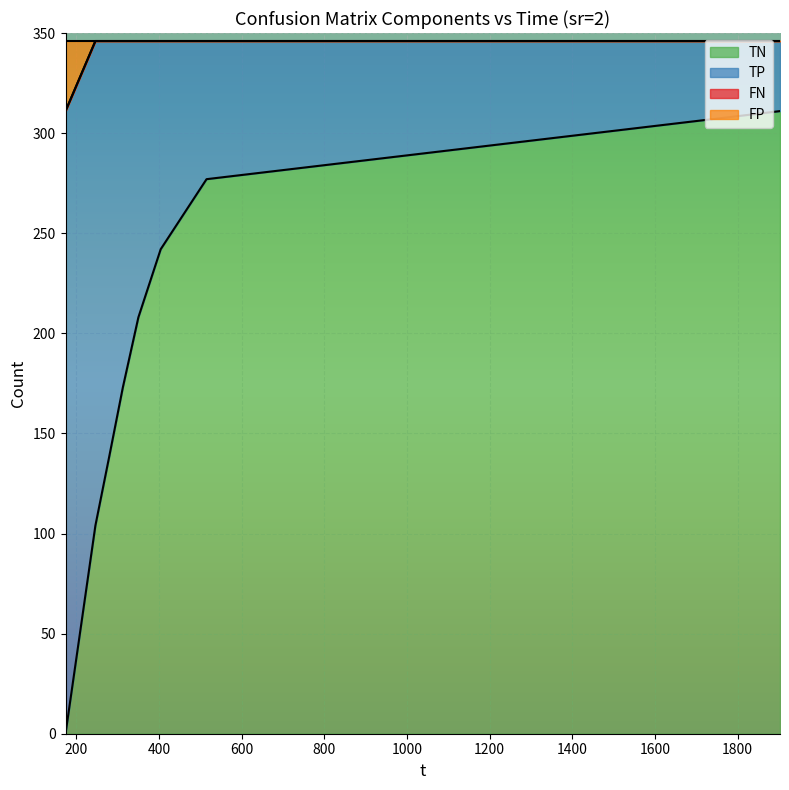

True or false: TN and FP intersect in this chart.

False